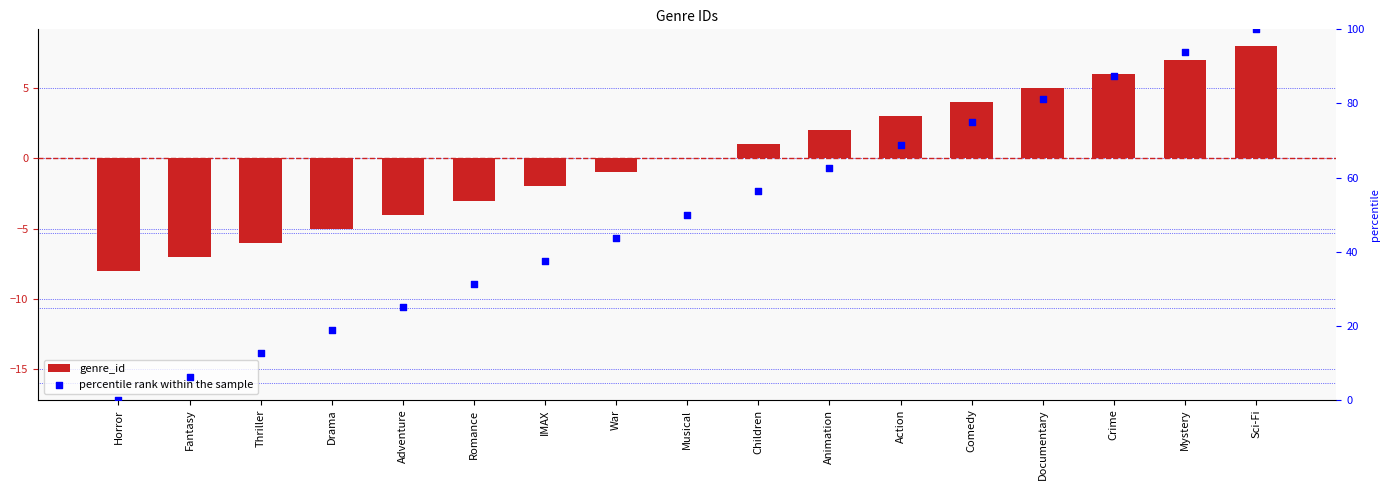

Which series contains the lowest Y value?

genre_id